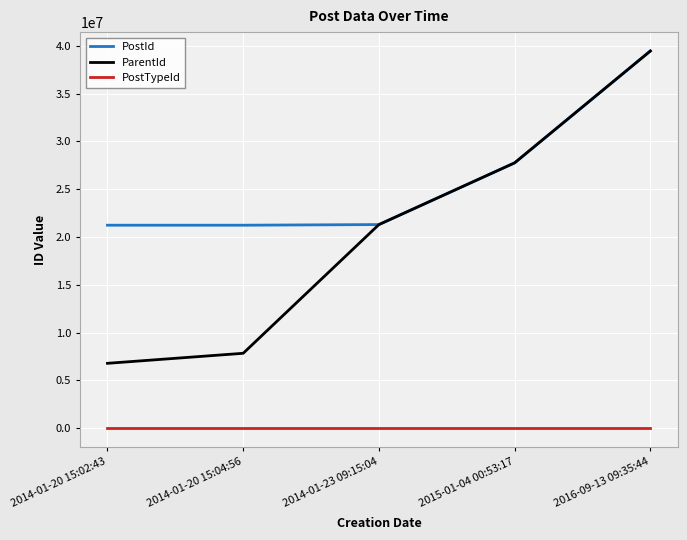

Count the number of categories in the chart.

5